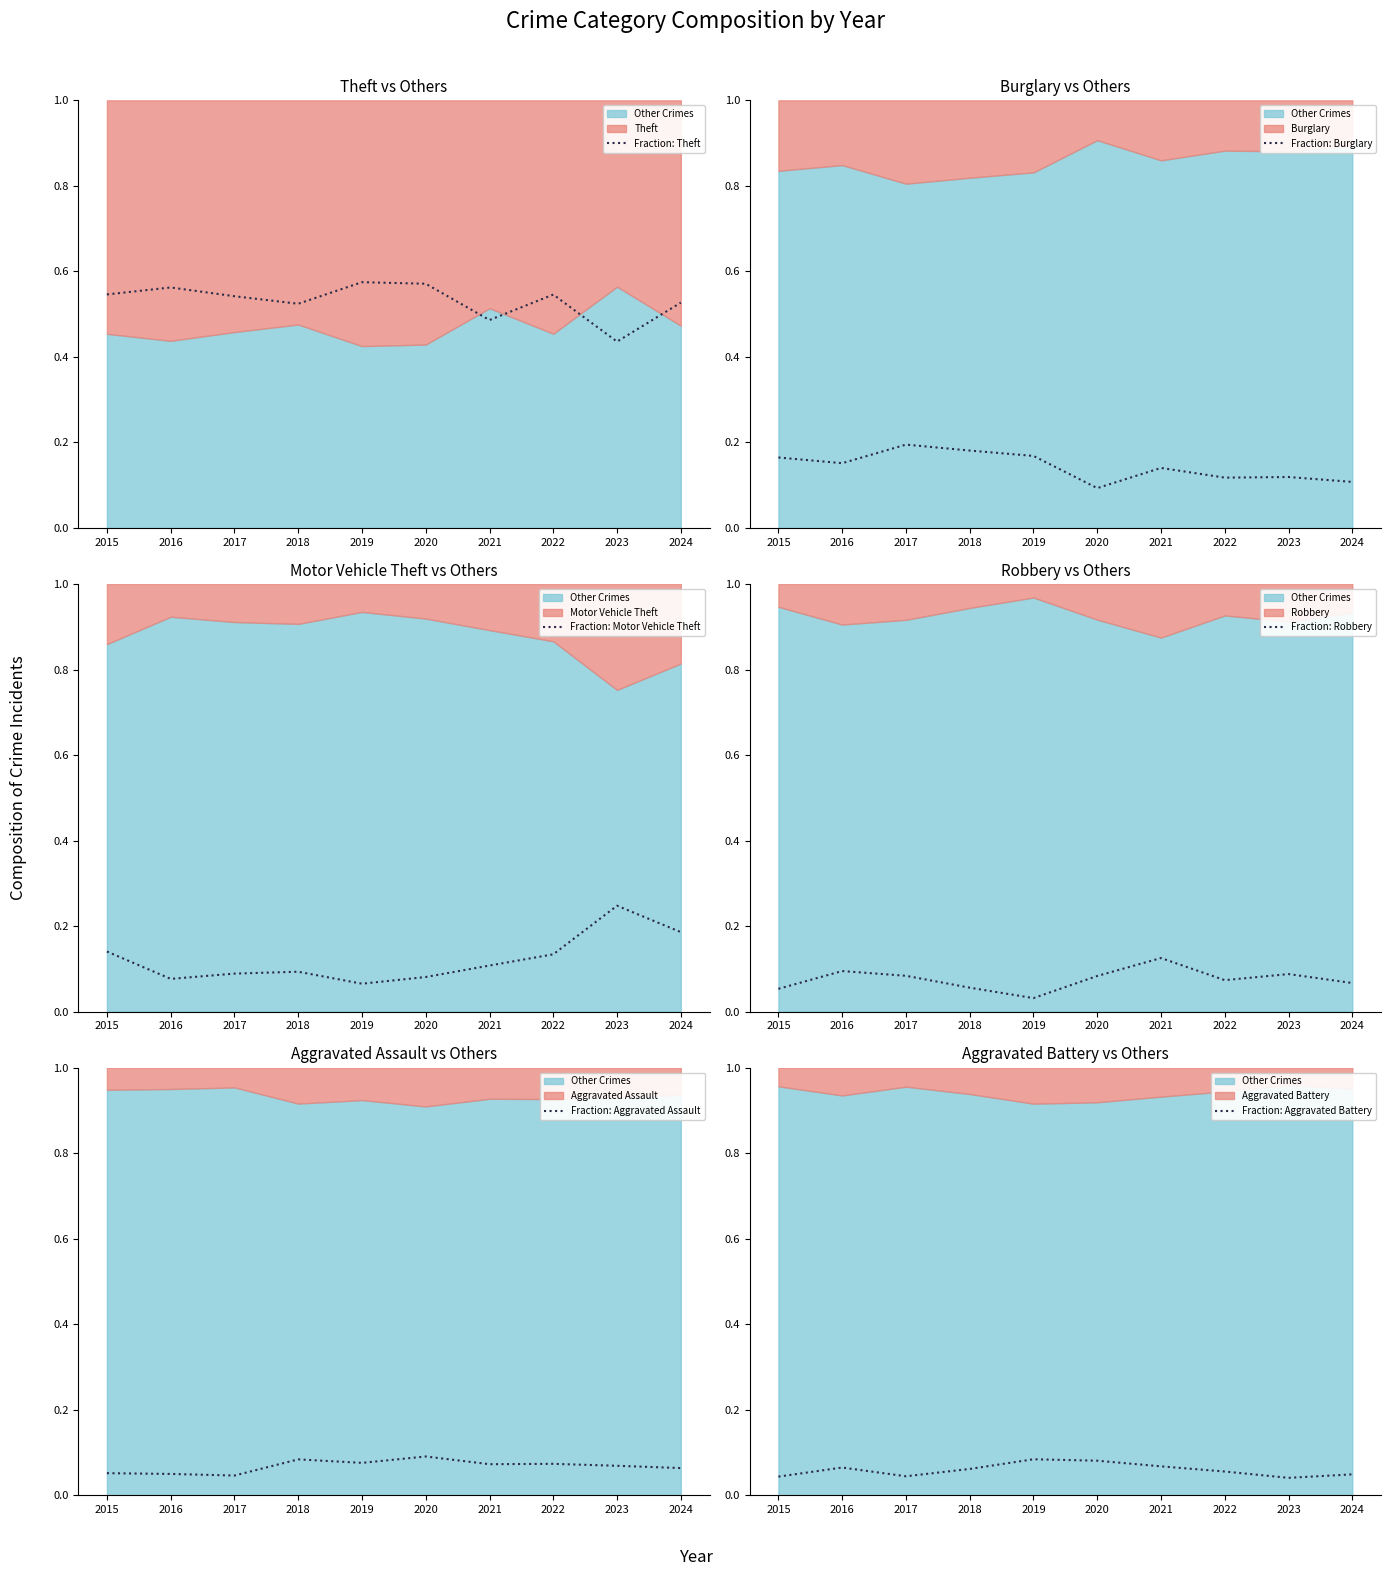

At which category is the sum across all series the highest?

2015